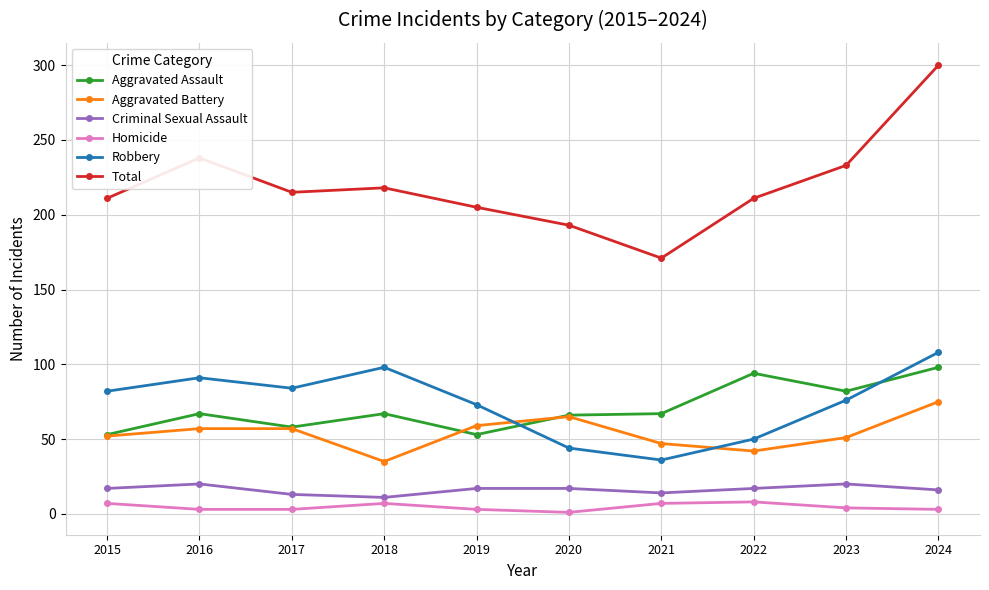

At which label does Total reach its peak?

2024